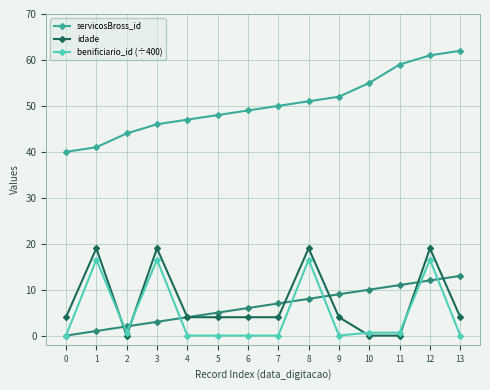

What is the highest value of the servicosBross_id series?

62.0